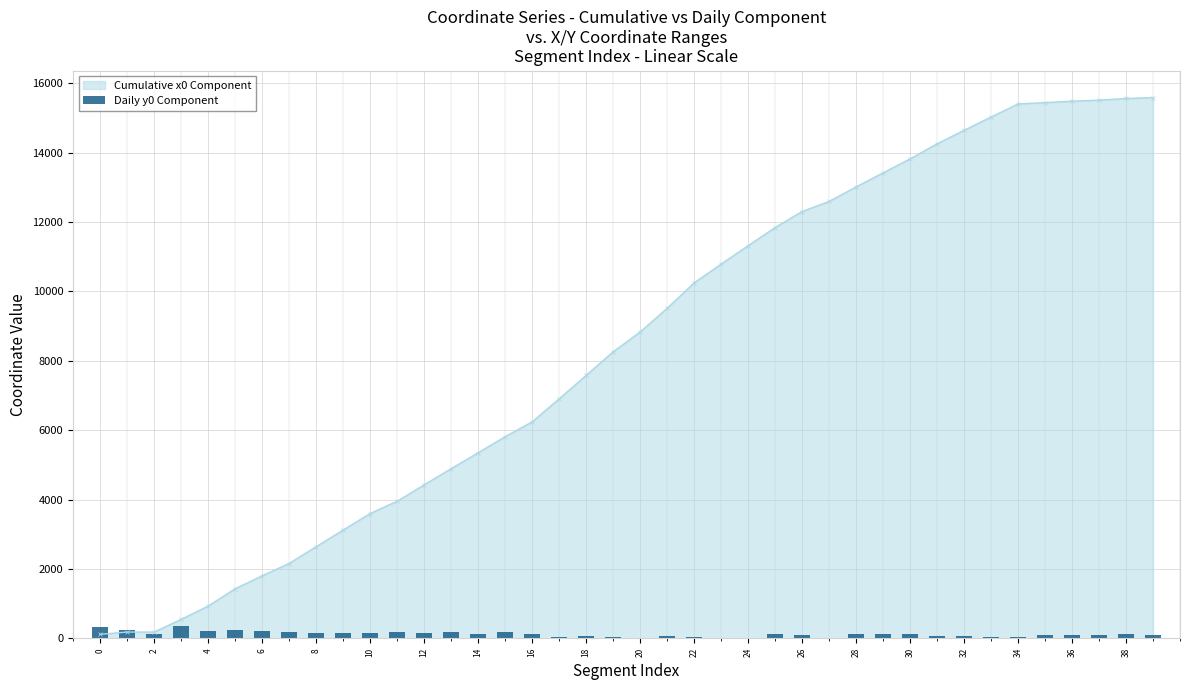

The chart shows a value of 68.4 at 18. True or false?

True